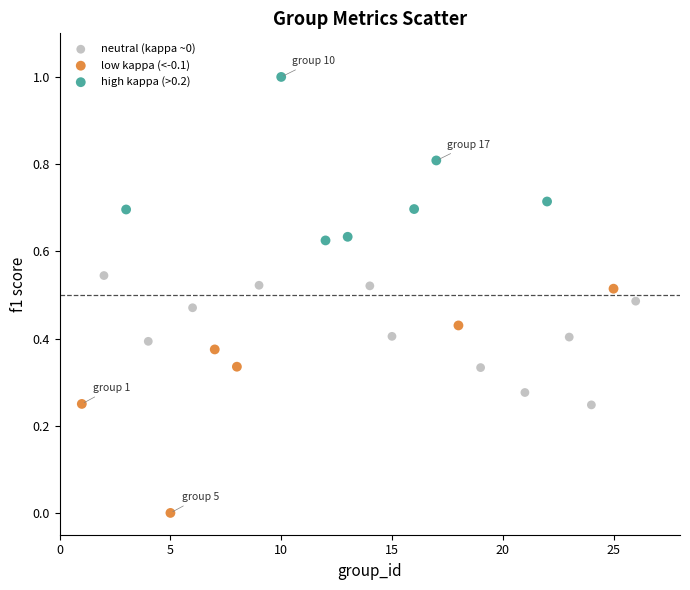

Which series has the widest spread of Y values?

low kappa (<-0.1)